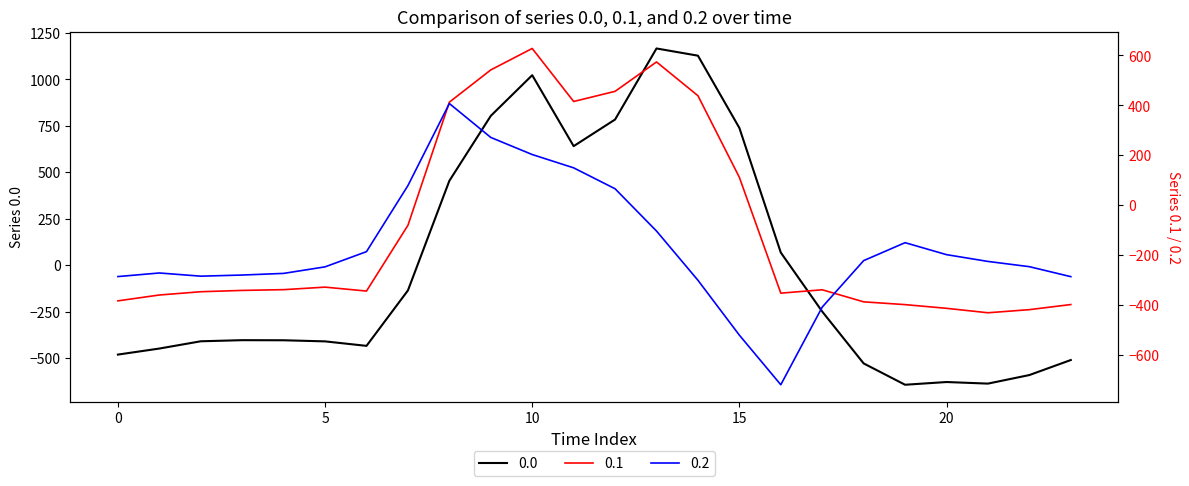

What is the total value across all series at 3?

-1028.0